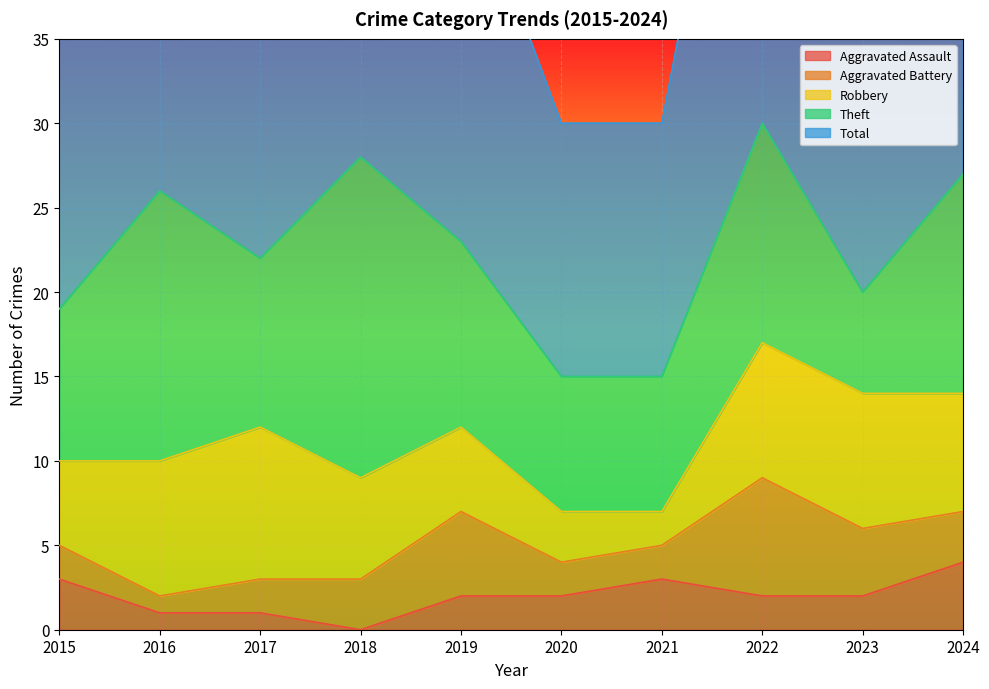

How many values in the Theft series exceed 11?

4